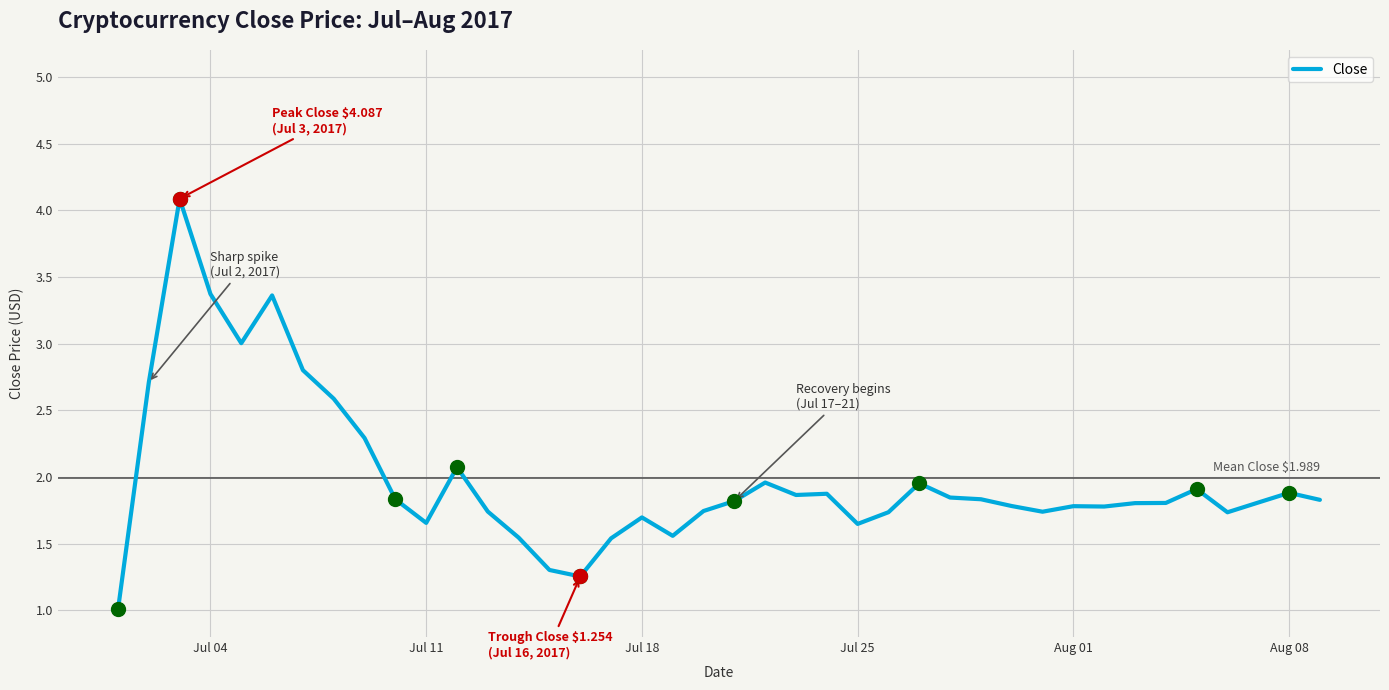

What is the difference between the maximum and minimum values?

3.1